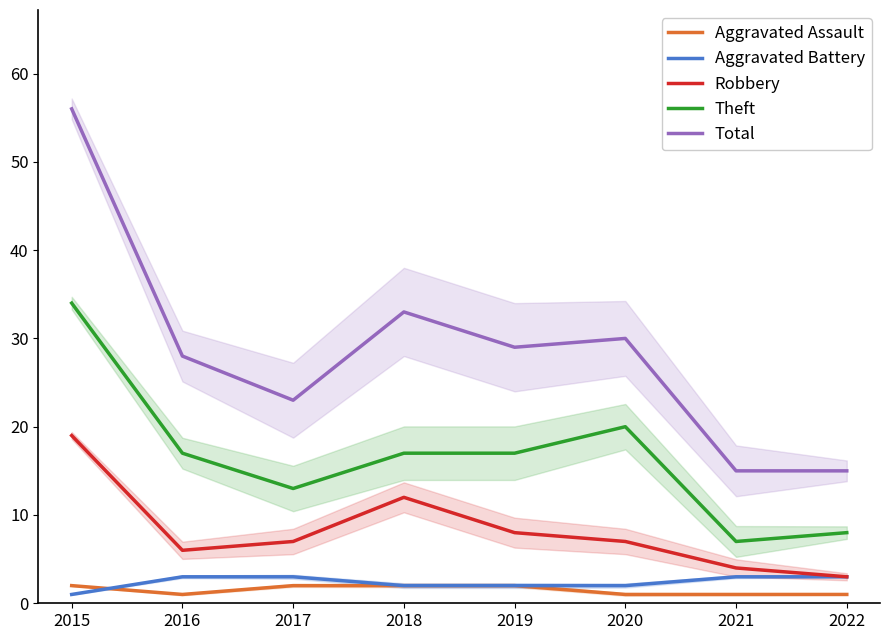

Where is Total nearest to the value 35?

2018